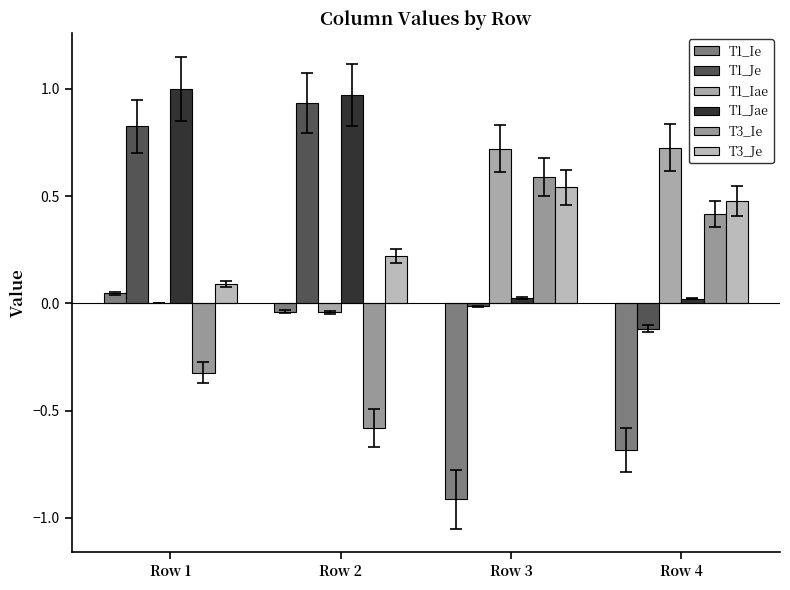

Reading left to right, transcribe all the data shown in this chart.

T1_Ie: 0.0	-0.0	-0.9	-0.7
T1_Je: 0.8	0.9	-0.0	-0.1
T1_Iae: 0.0	-0.0	0.7	0.7
T1_Jae: 1.0	1.0	0.0	0.0
T3_Ie: -0.3	-0.6	0.6	0.4
T3_Je: 0.1	0.2	0.5	0.5